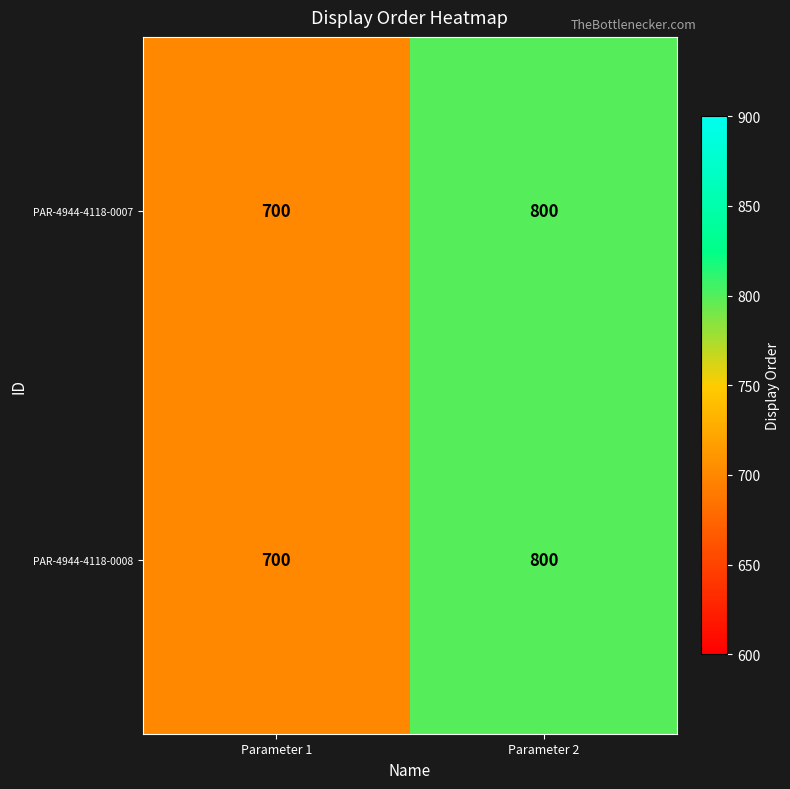

What is the total value across all series at Parameter 2?

1600